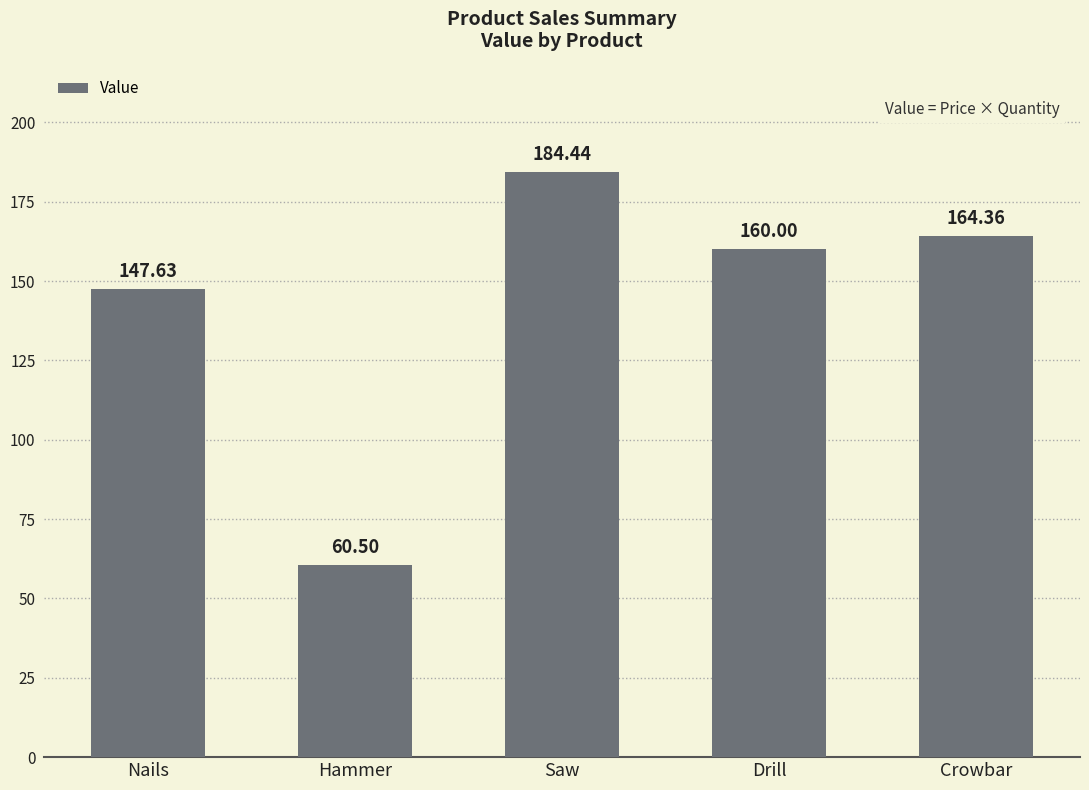

Reading left to right, extract all data points from this chart.

147.6	60.5	184.4	160.0	164.4